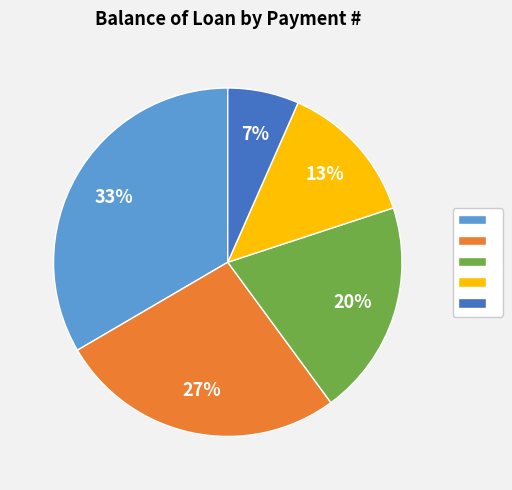

How many segments does this pie chart have?

5